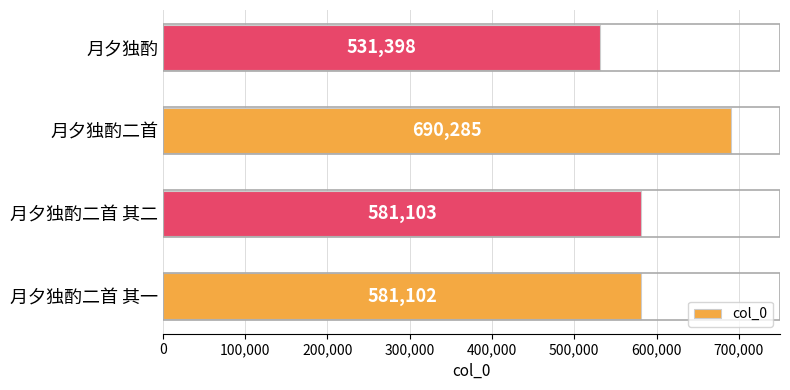

What is the greatest value displayed?

690285